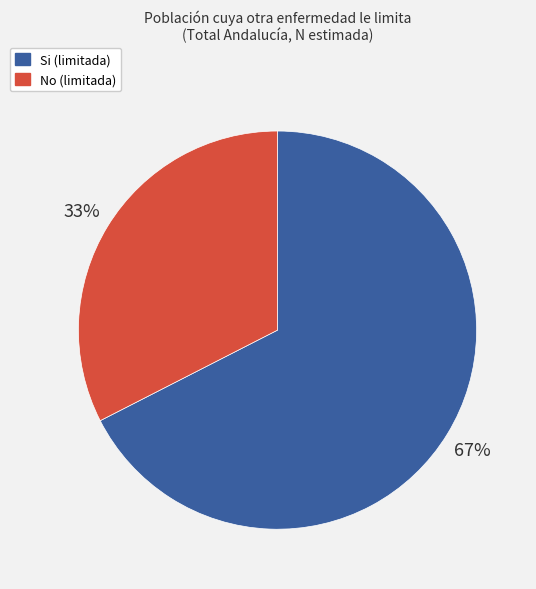

How many slices are in this pie chart?

2